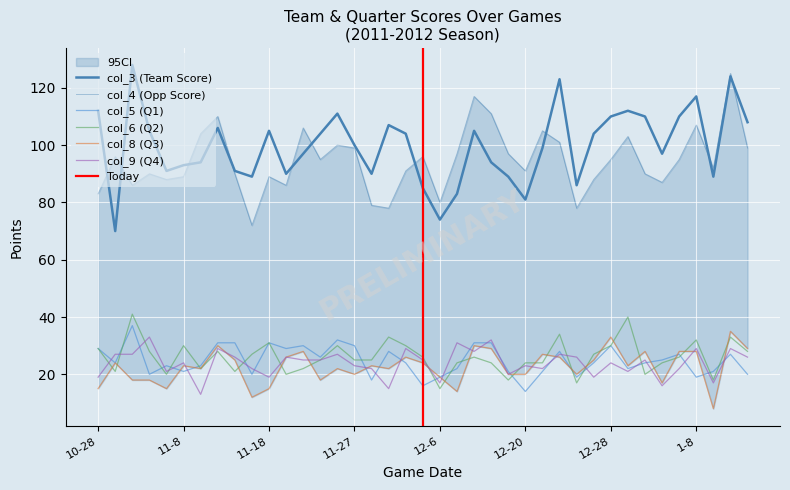

What is the maximum value shown in the chart?

128